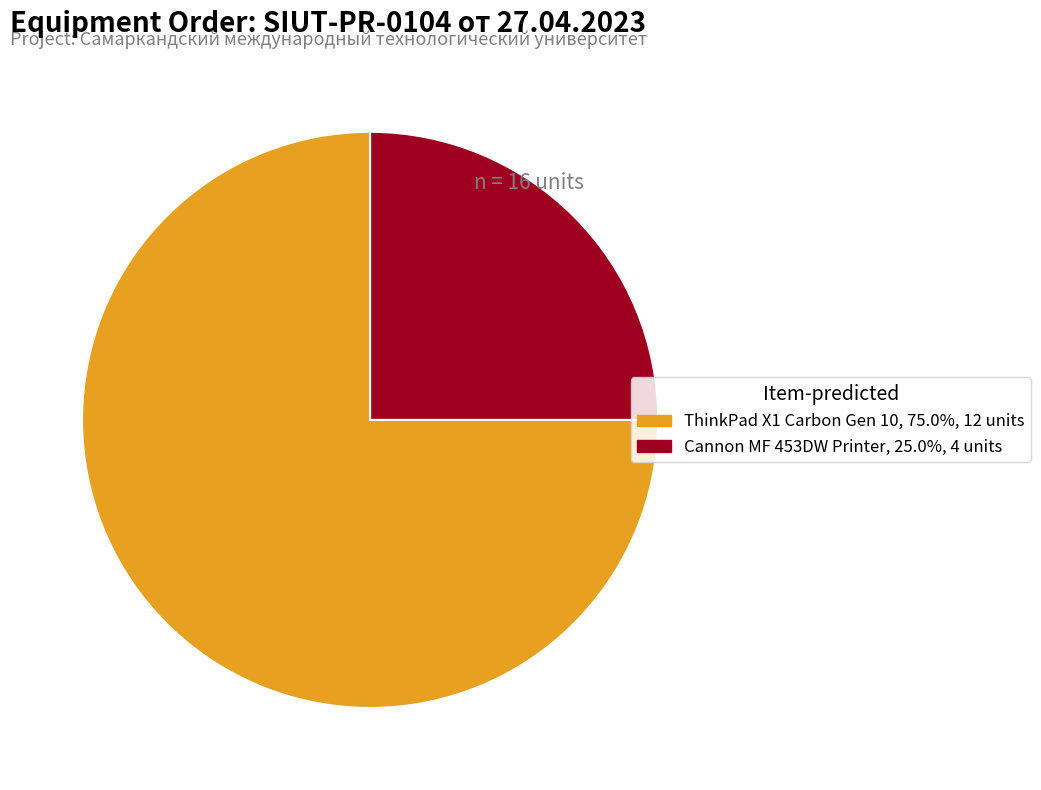

Between Cannon MF 453DW Printer and ThinkPad X1 Carbon Gen 10, which is larger?

ThinkPad X1 Carbon Gen 10